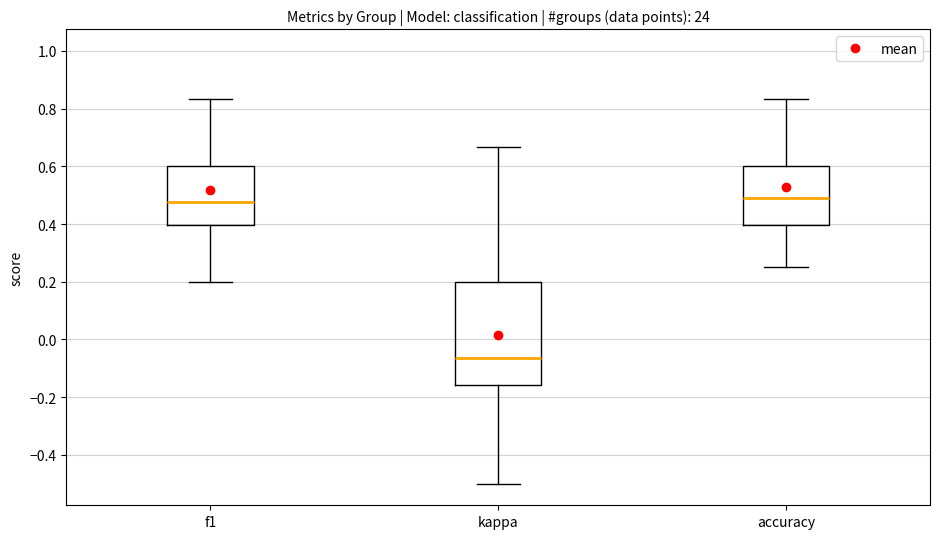

Where does the lower whisker of the box for kappa end on the y-axis? The values are not printed on the chart, so give them approximately, as read against the axis.

-0.50